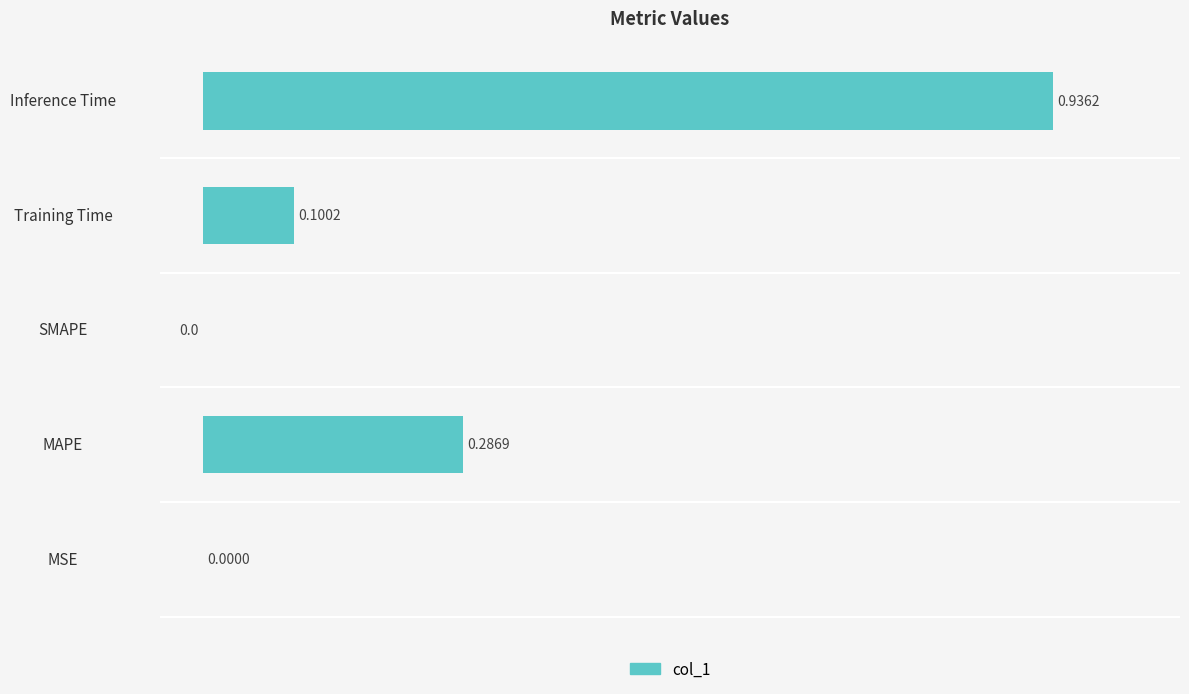

Does the chart contain stacked bars?

No